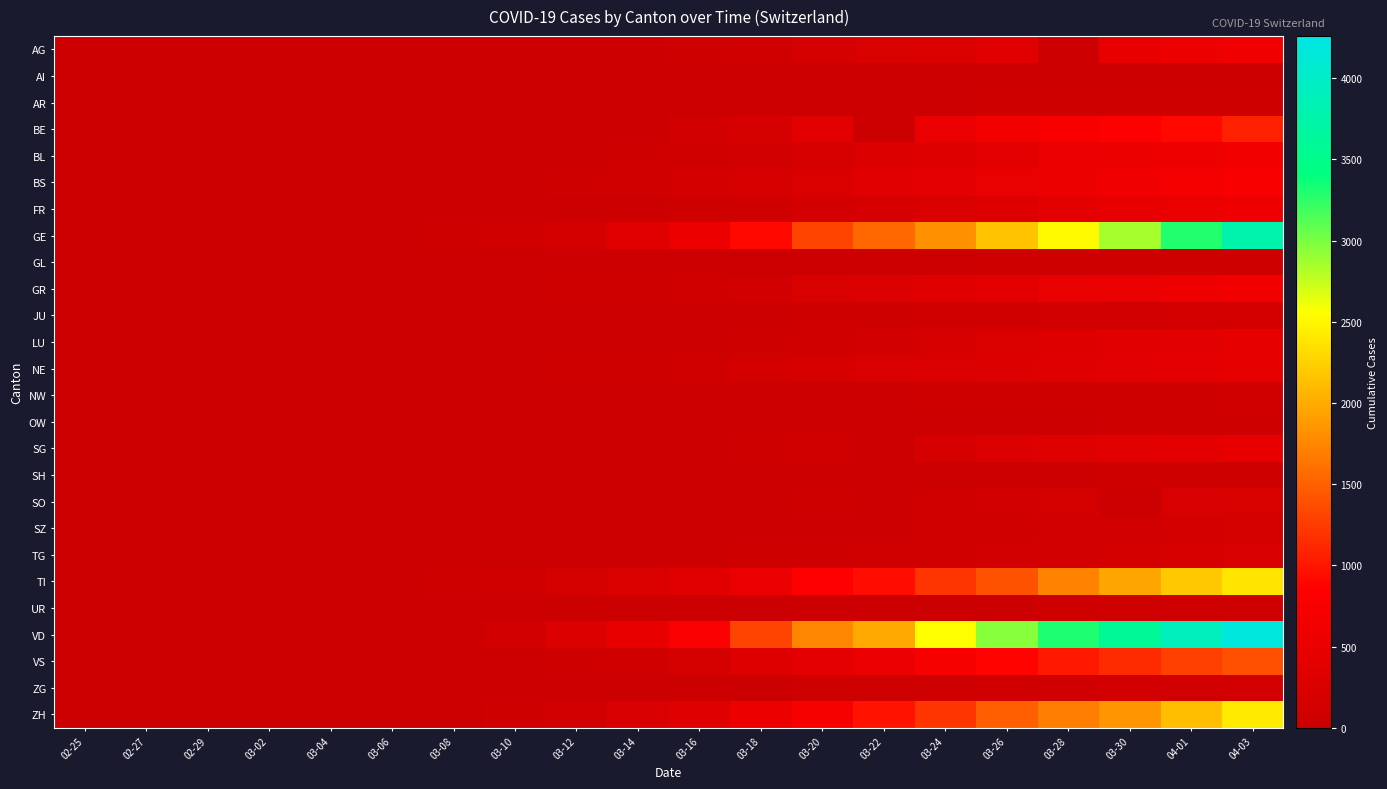

At which category is the sum across all series the highest?

04-03